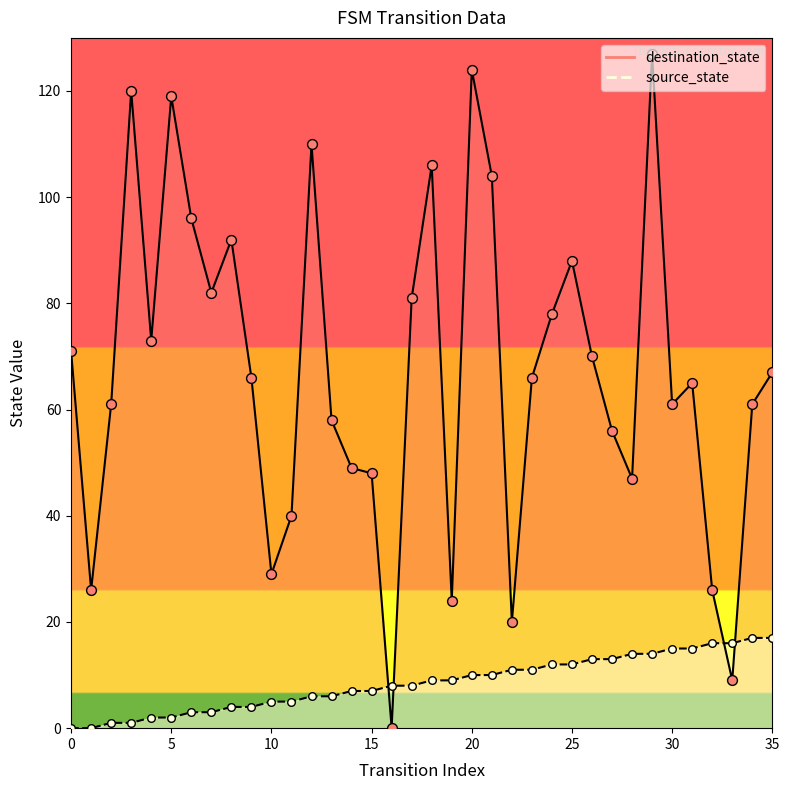

Which series has the largest total across all categories?

destination_state